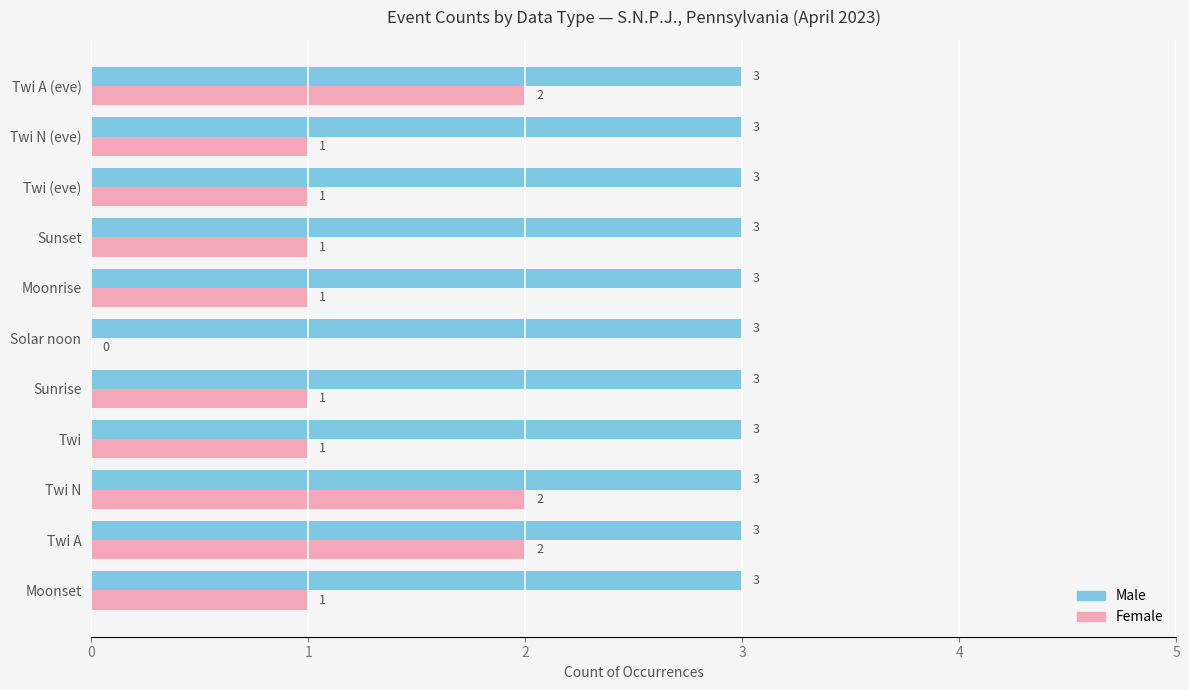

Which series has the largest total across all categories?

Male